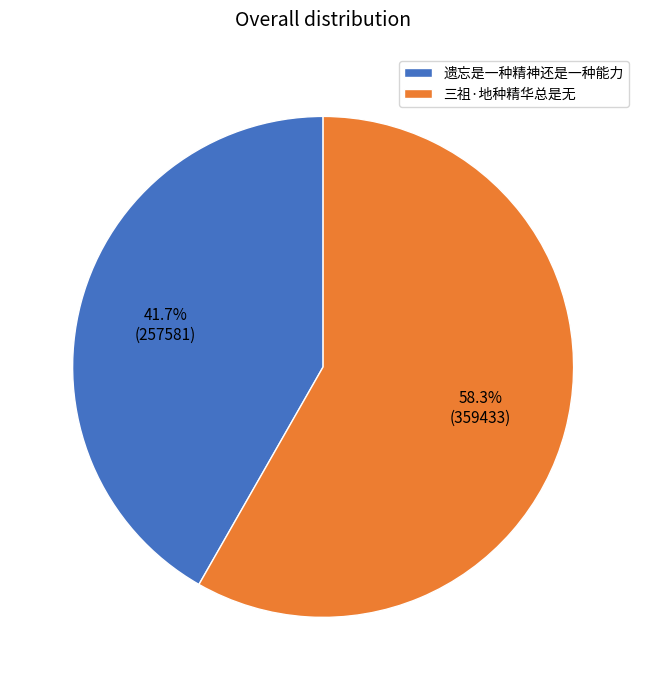

Between 三祖·地种精华总是无 and 遗忘是一种精神还是一种能力, which is larger?

三祖·地种精华总是无